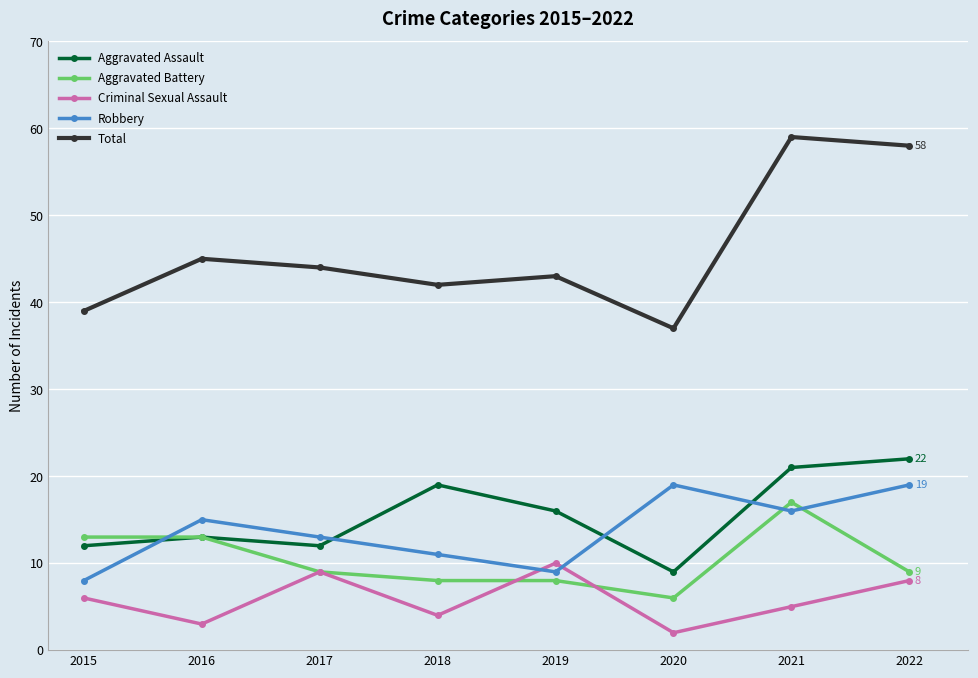

What is the difference between the maximum and second lowest values in the Criminal Sexual Assault series?

7